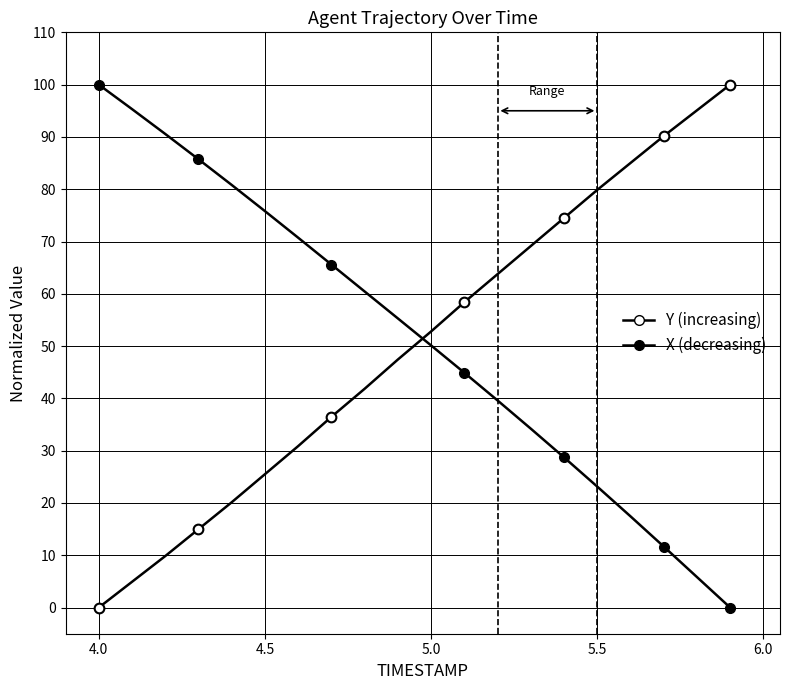

What is the difference between the maximum and minimum values in the Y (increasing) series?

100.0